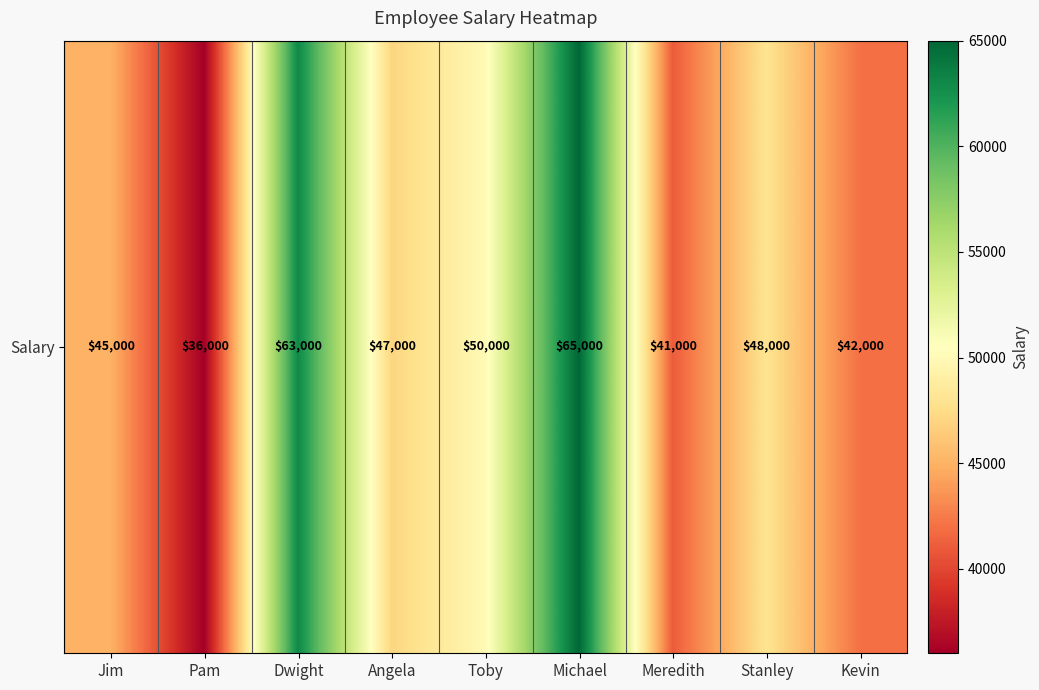

What is the minimum value shown in the chart?

36000